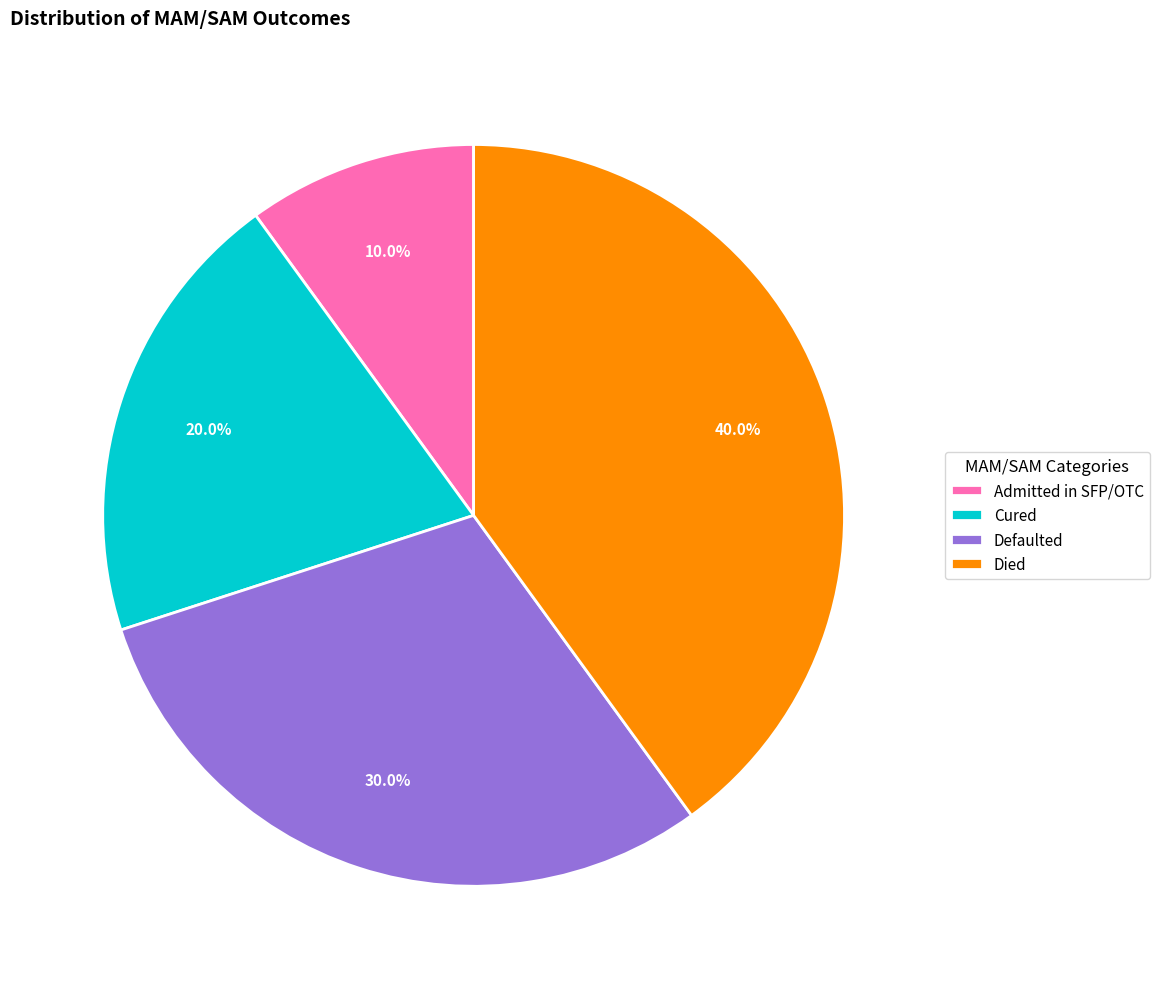

Does any single category account for the majority?

No